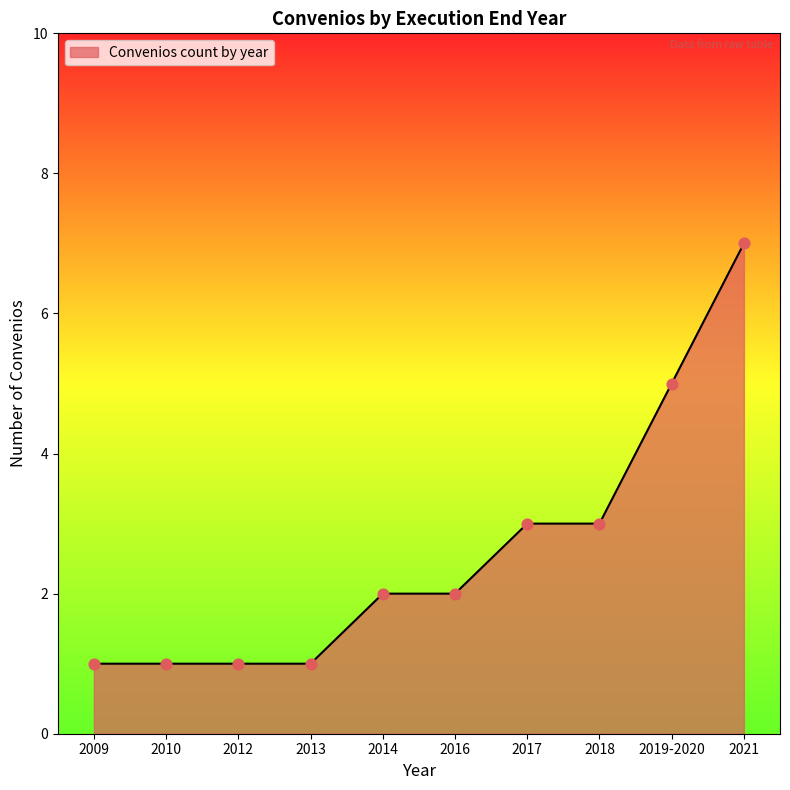

What is the change in value from 2012 to 2018?

+2